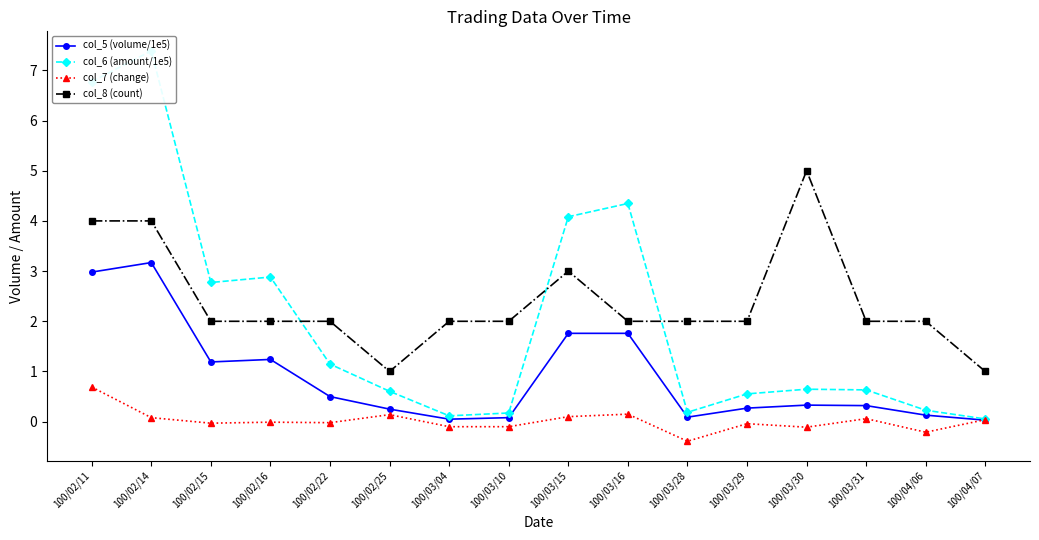

What is the greatest value displayed?

7.4